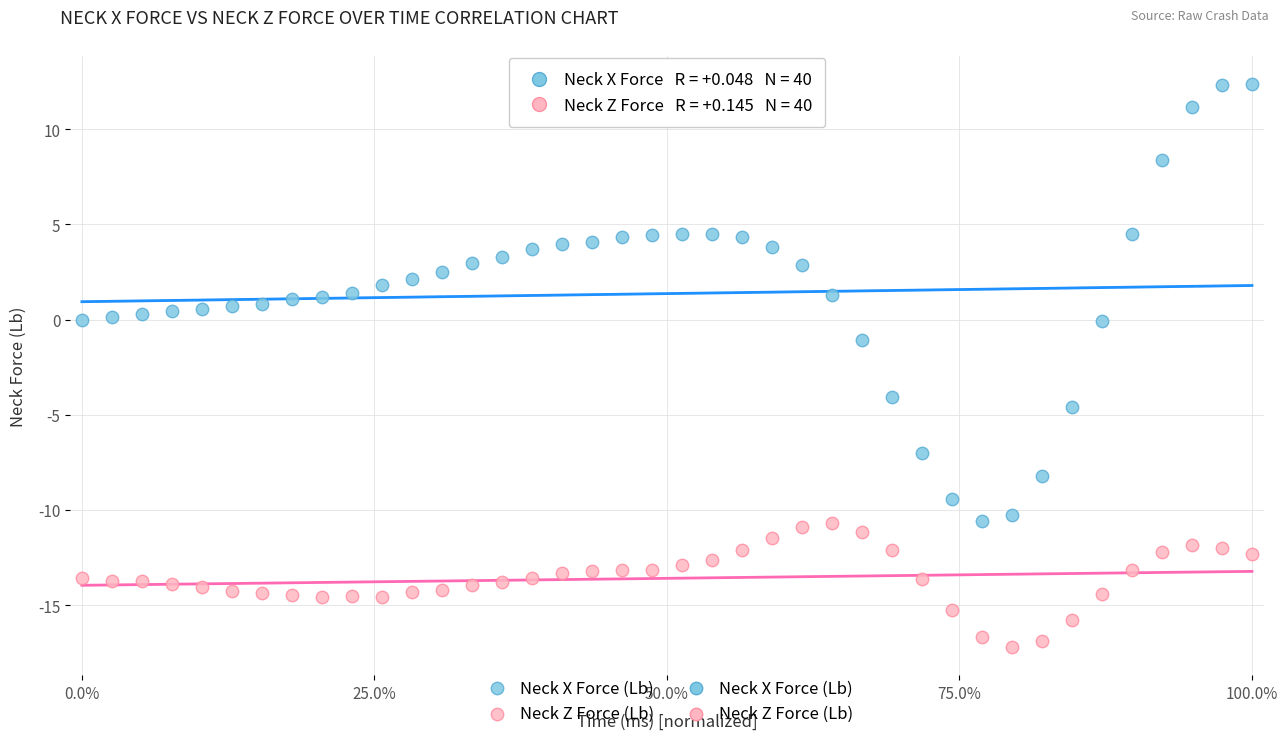

Across all data points, what is the range of X values (max minus min)?

1.0